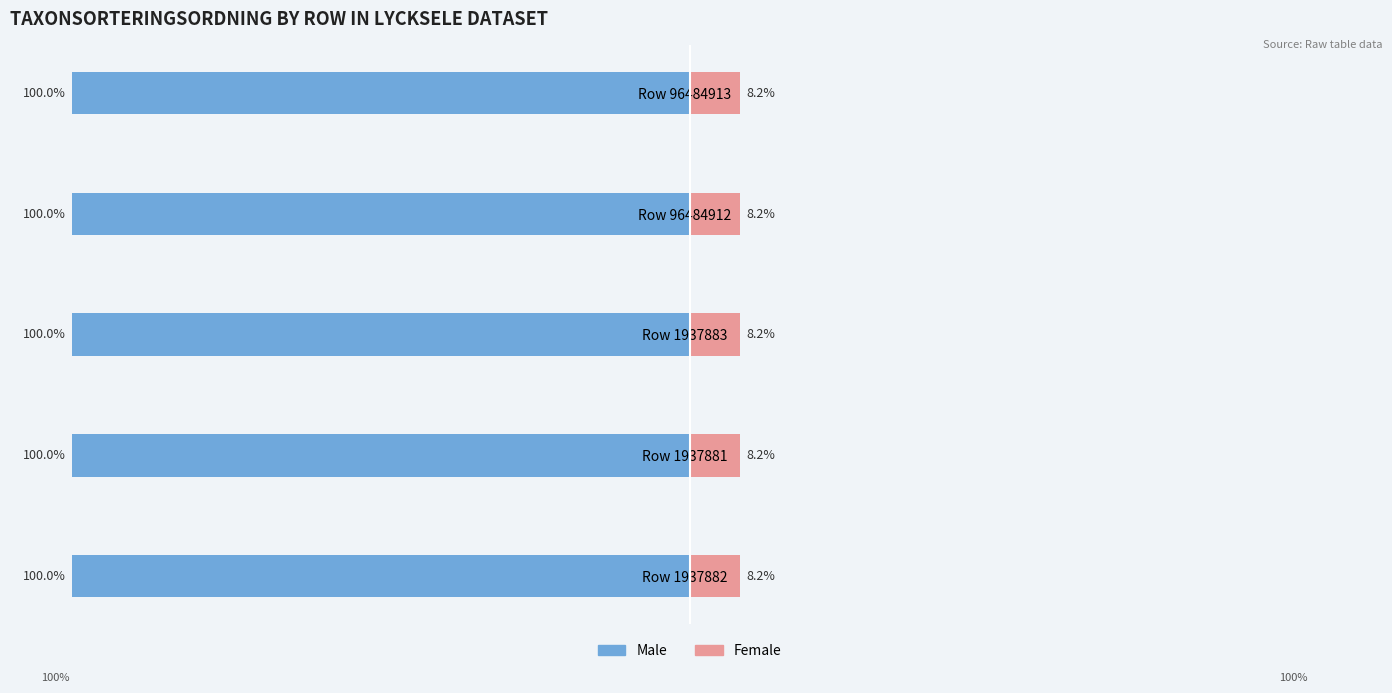

List the labels in order of Female value, smallest first.

Row 1937882, Row 1937881, Row 1937883, Row 96484913, Row 96484912